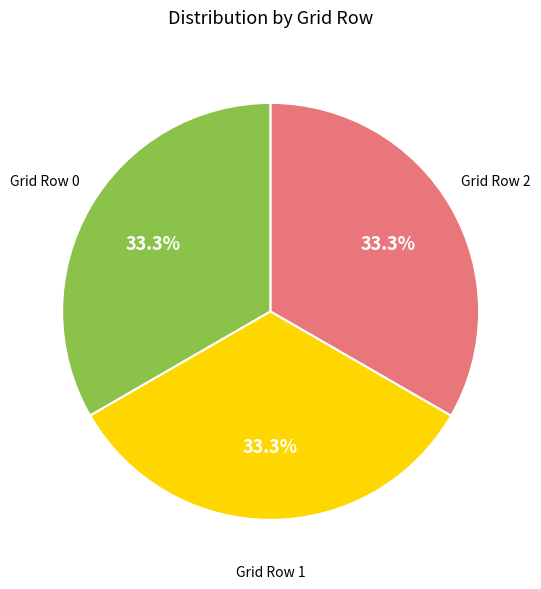

Does any single category account for the majority?

No